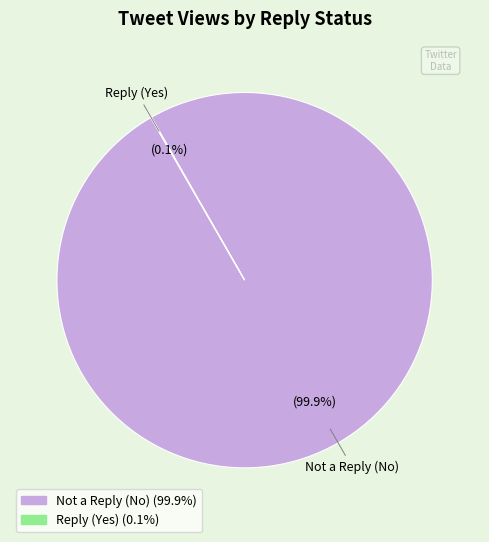

Which slice represents more than half of the pie?

Not a Reply (No)